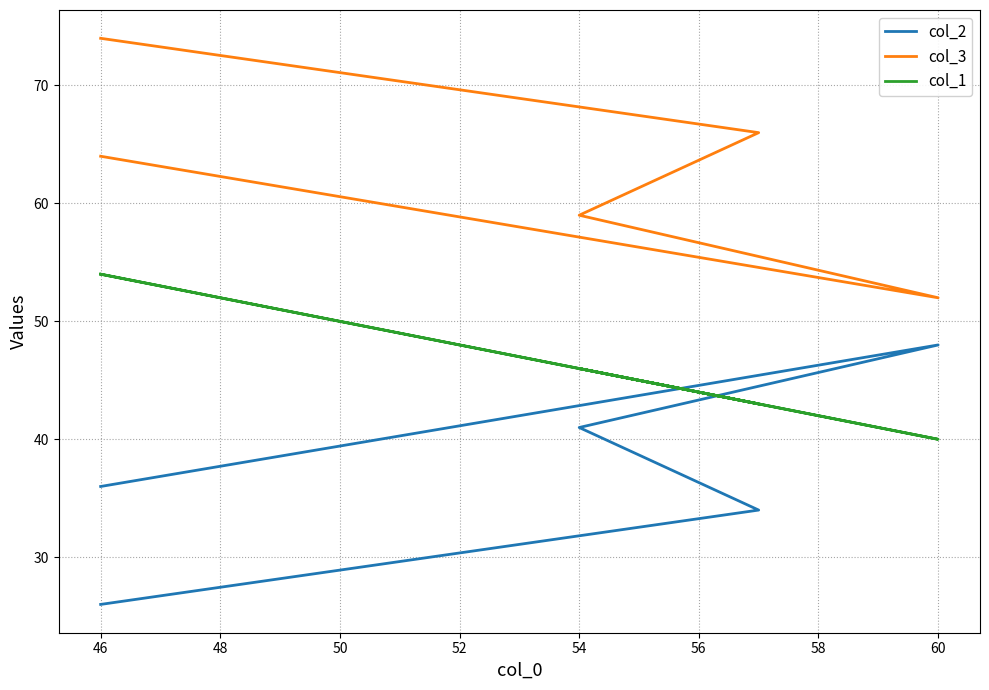

How many data points does each series have?

5